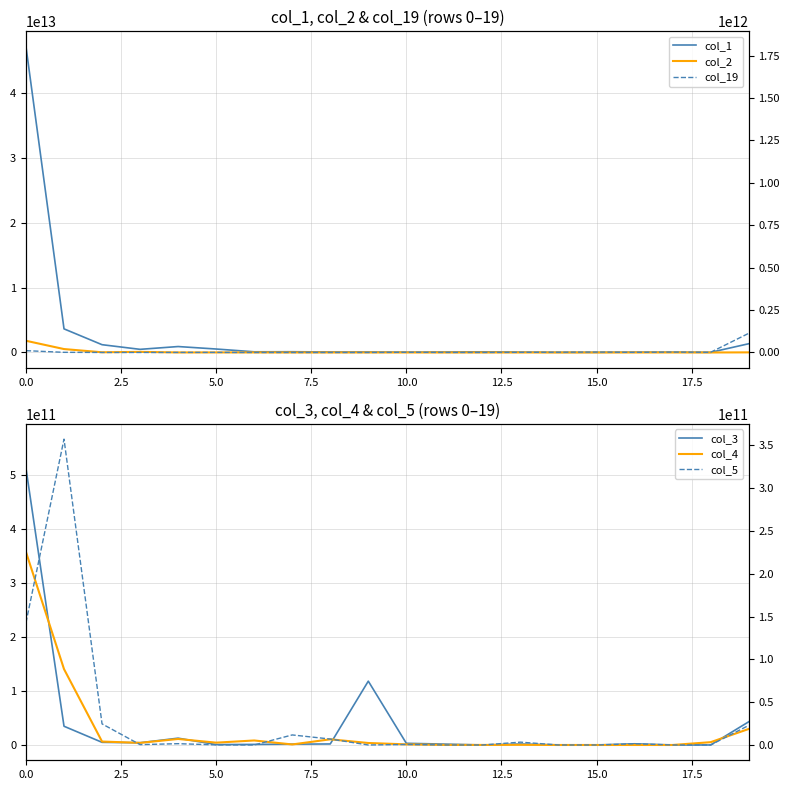

How many lines are shown in the chart?

6